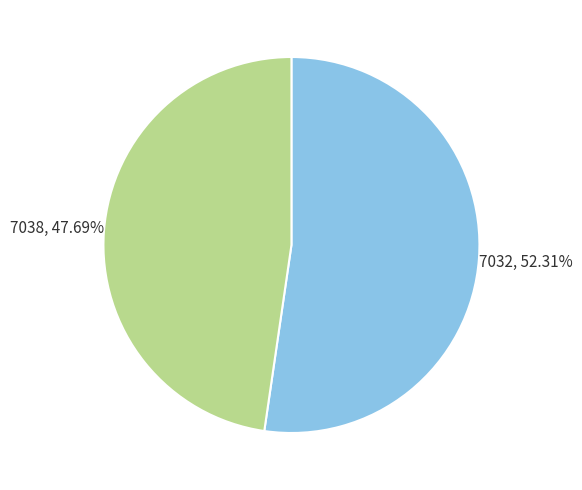

Is there any slice that represents more than half of the pie?

Yes